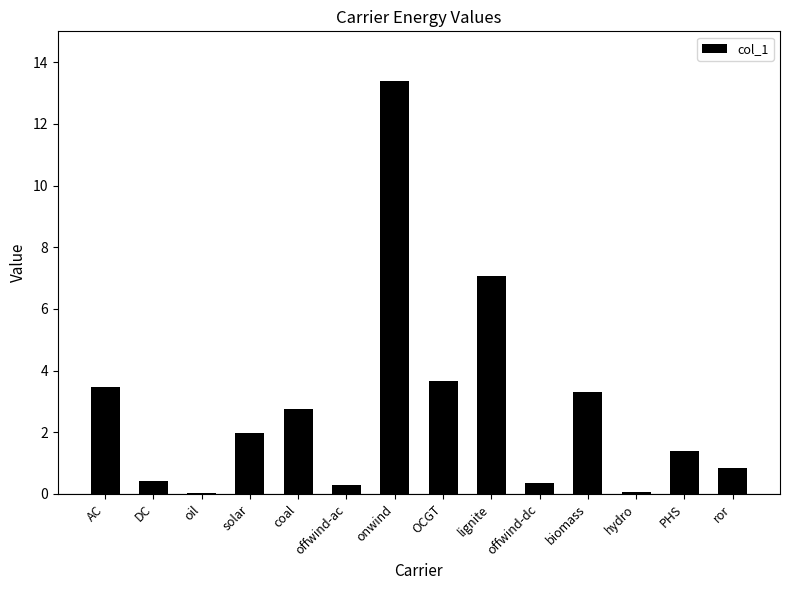

What is the change in value from AC to offwind-dc?

-3.1